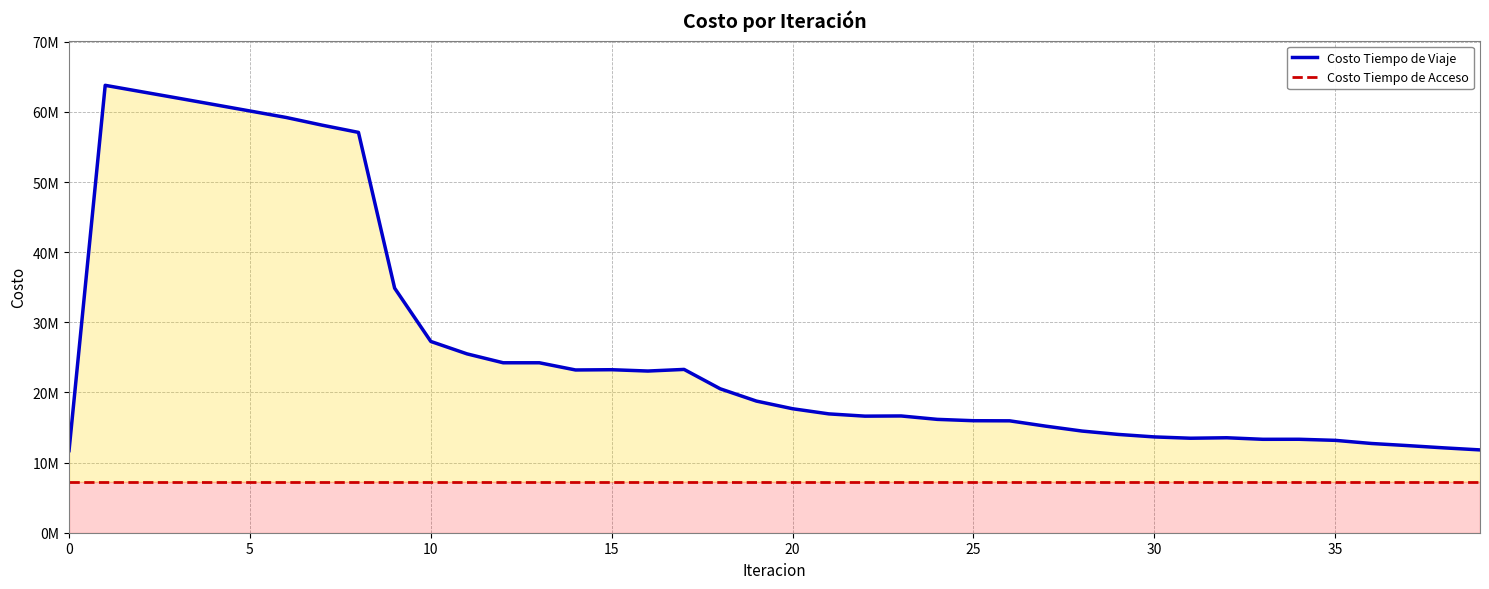

True or false: Costo Tiempo de Viaje and Costo Tiempo de Acceso cross at least once.

False